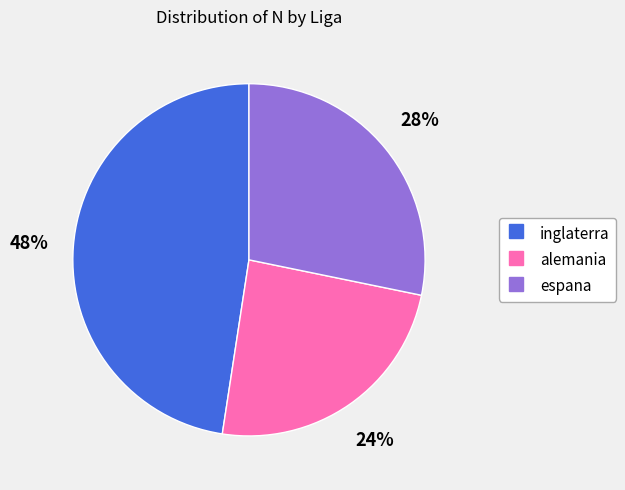

Which slice is the smallest?

alemania